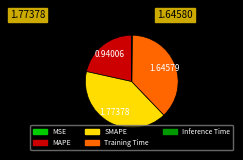

What is the largest slice in the pie chart?

SMAPE